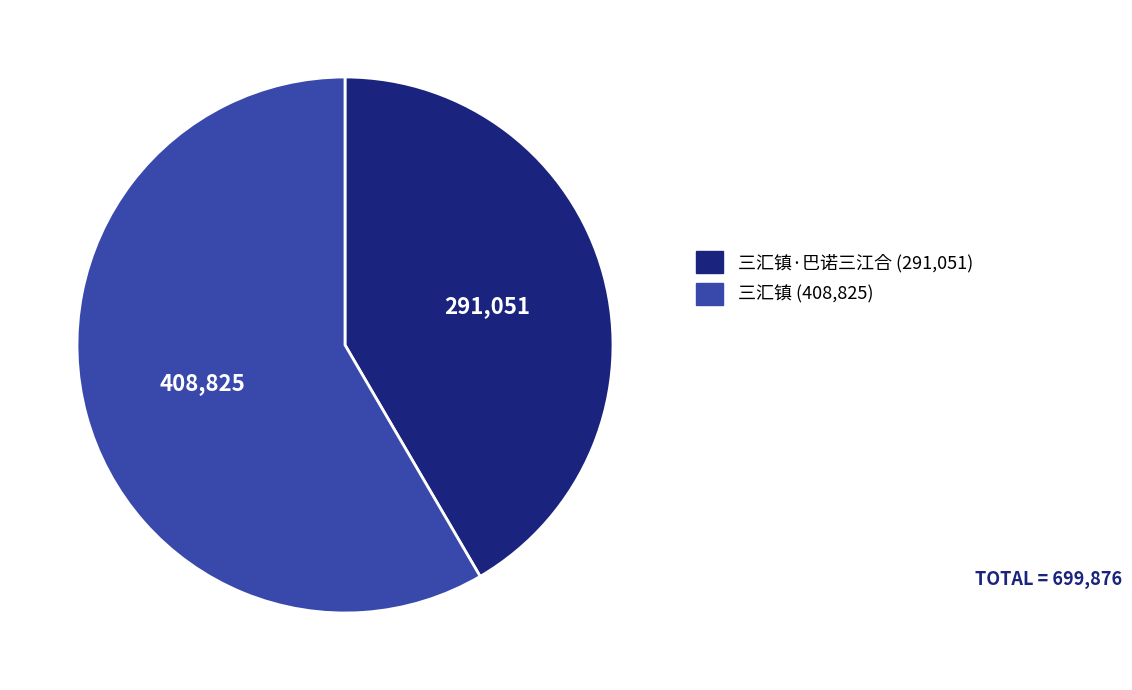

Is there any slice that represents more than half of the pie?

Yes